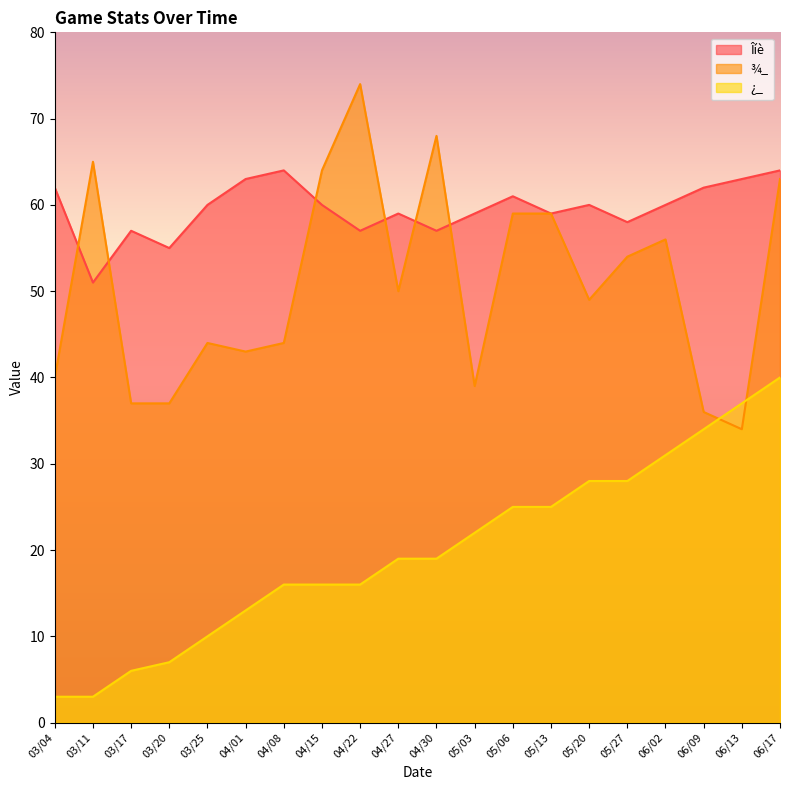

Which category has the lowest value across all series?

03/04